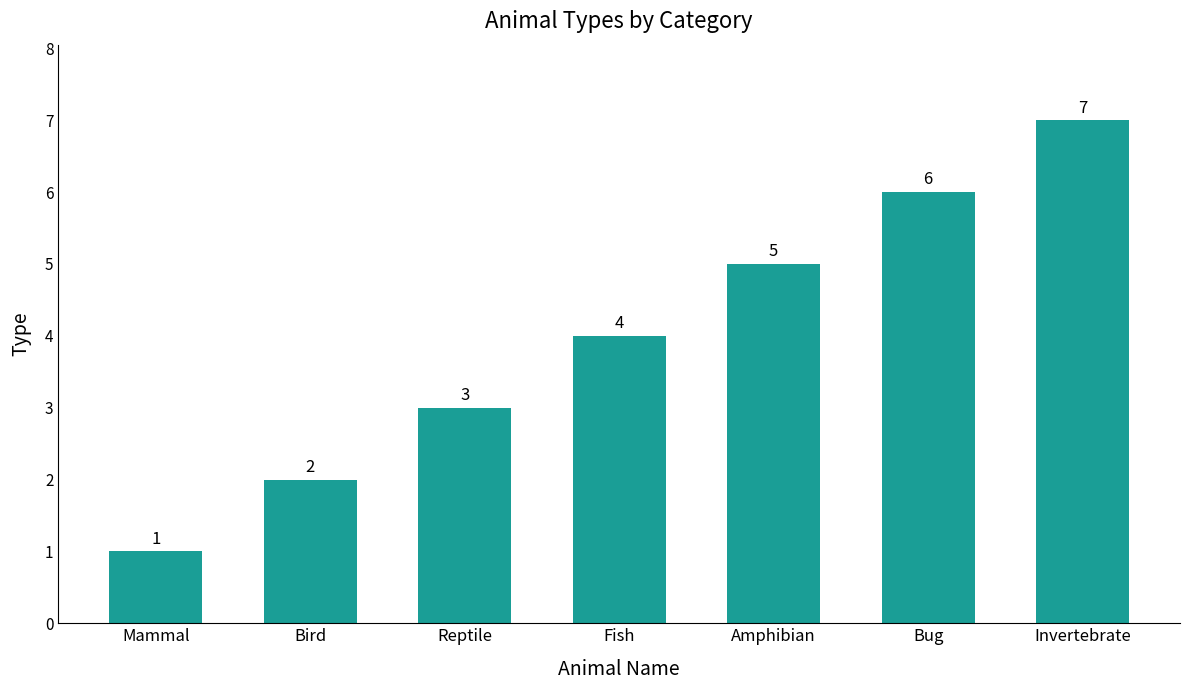

What is the approximate value at Invertebrate?

7